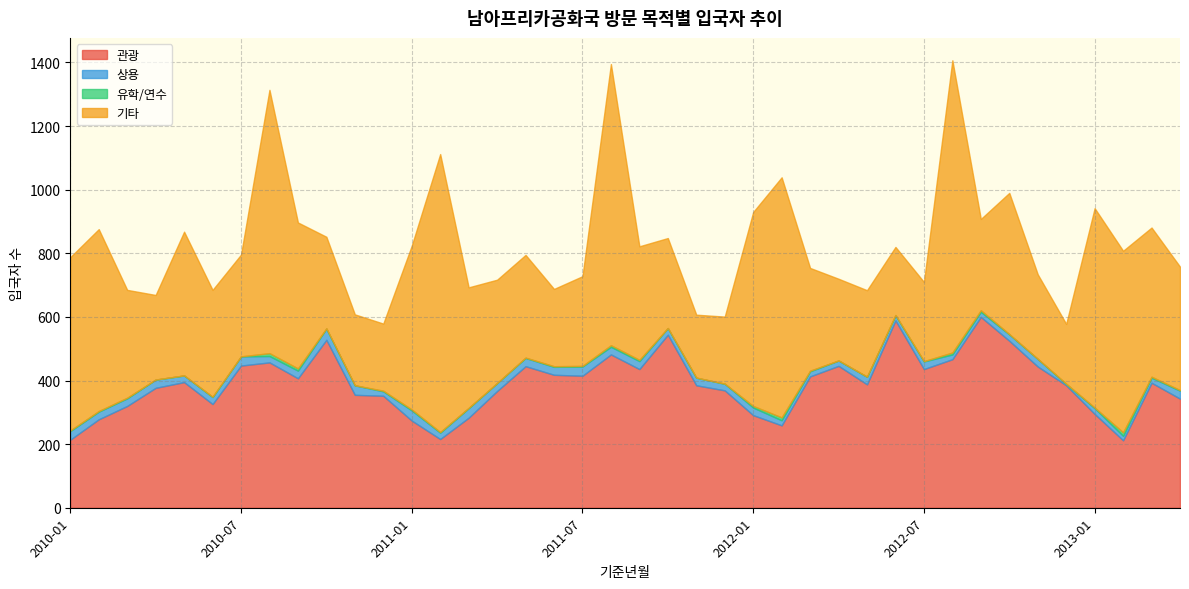

What is the maximum value shown in the chart?

919